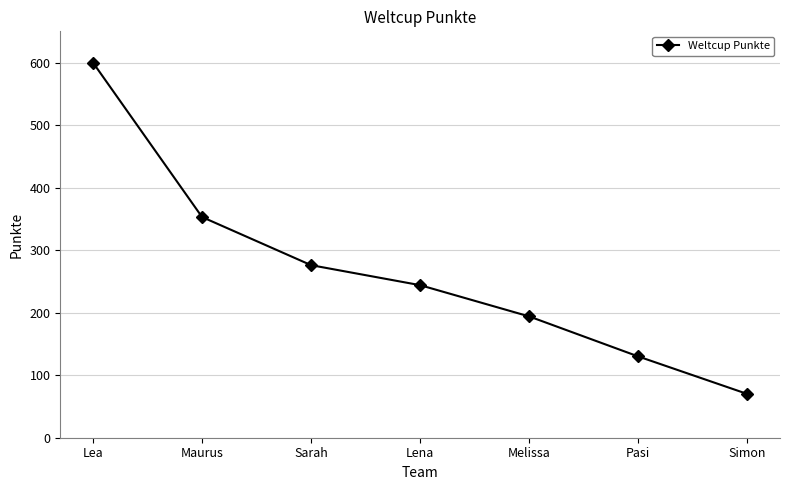

Reading right to left, extract all data points from this chart.

70	130	194	244	276	353	600